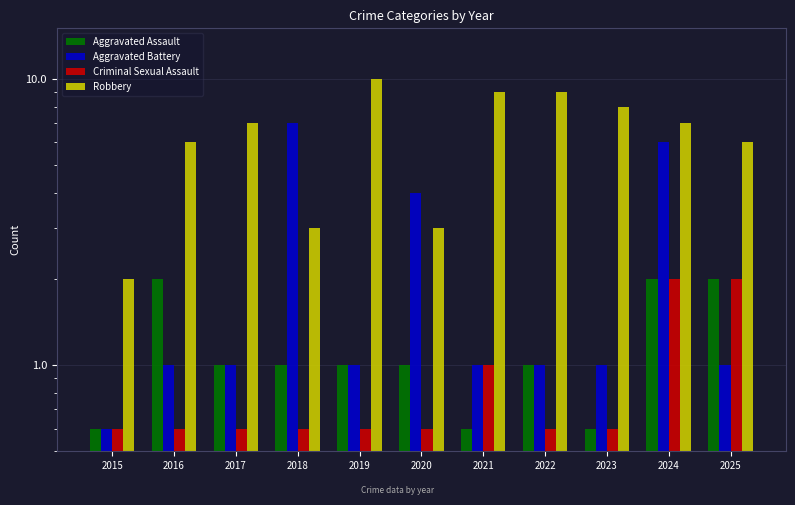

What is the total value across all series at 2024?

17.0